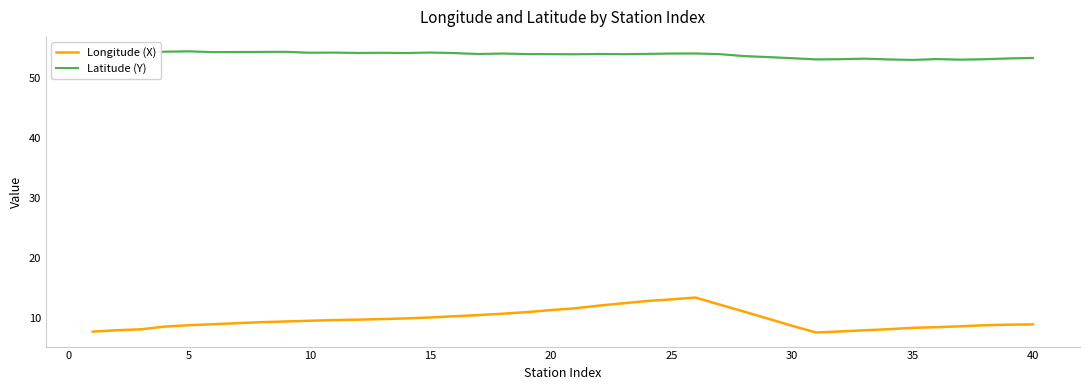

How many interior local peaks does the Longitude (X) series have?

1